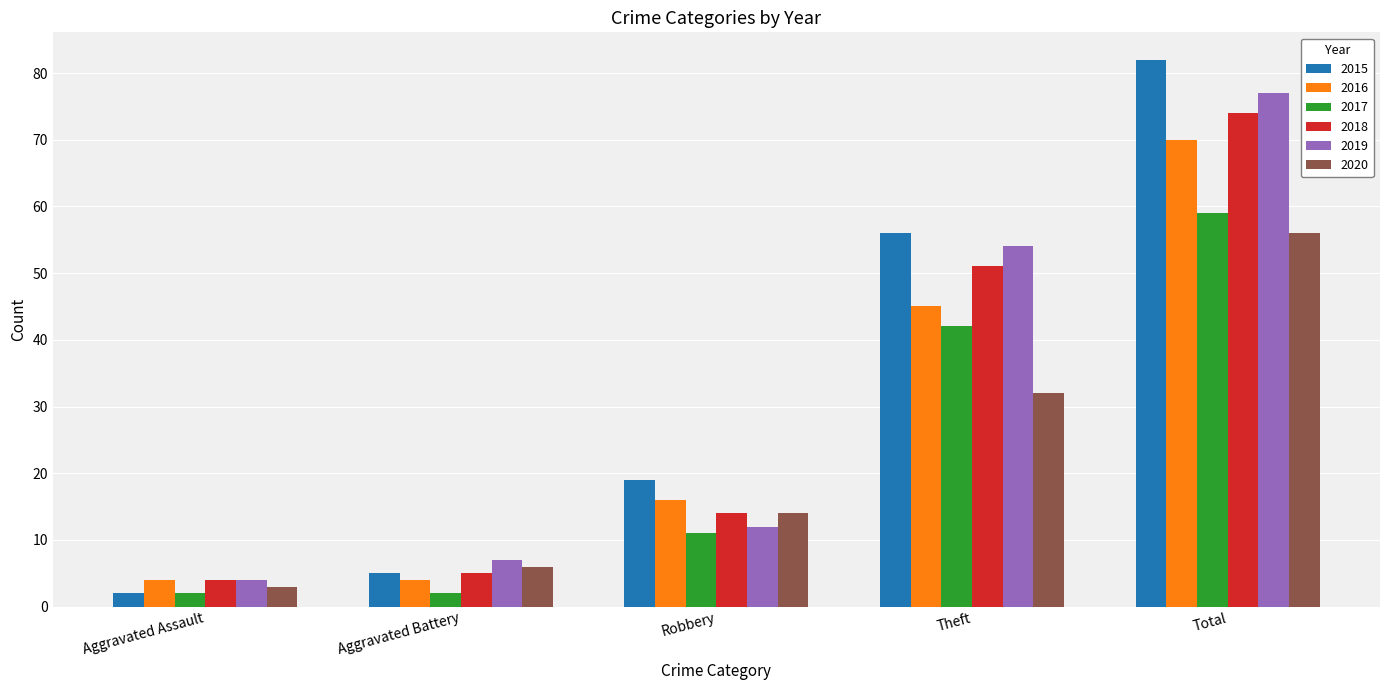

What is the sum of the 2015 values at Aggravated Assault and Total?

84